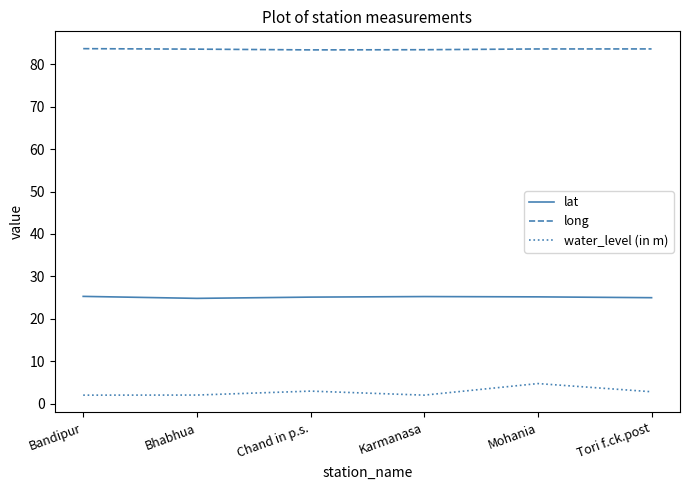

What position from the right is Bandipur?

6